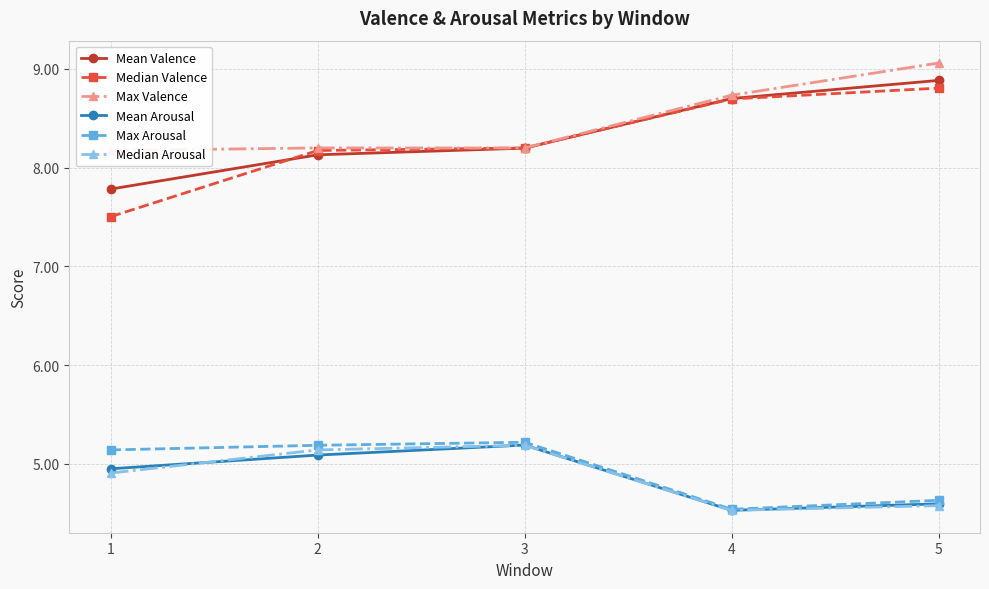

How many lines are shown in the chart?

6